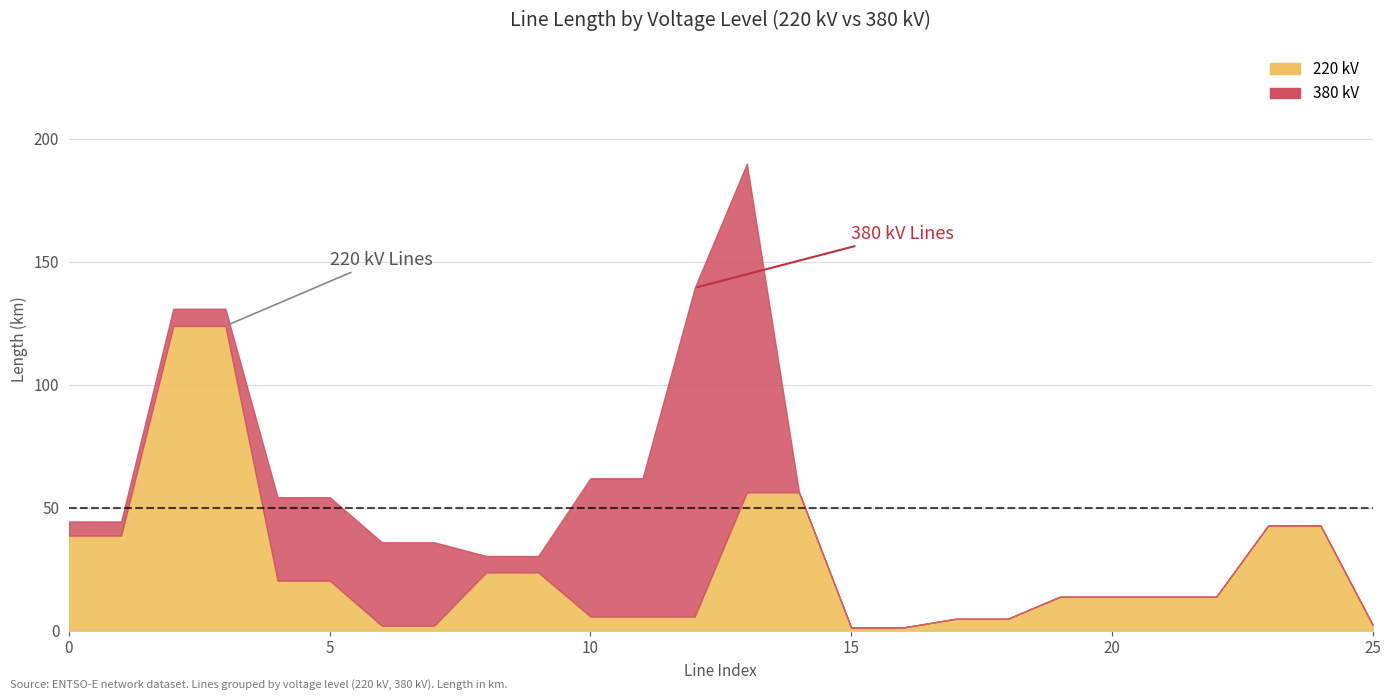

True or false: Length and Voltage_raw cross at least once.

False